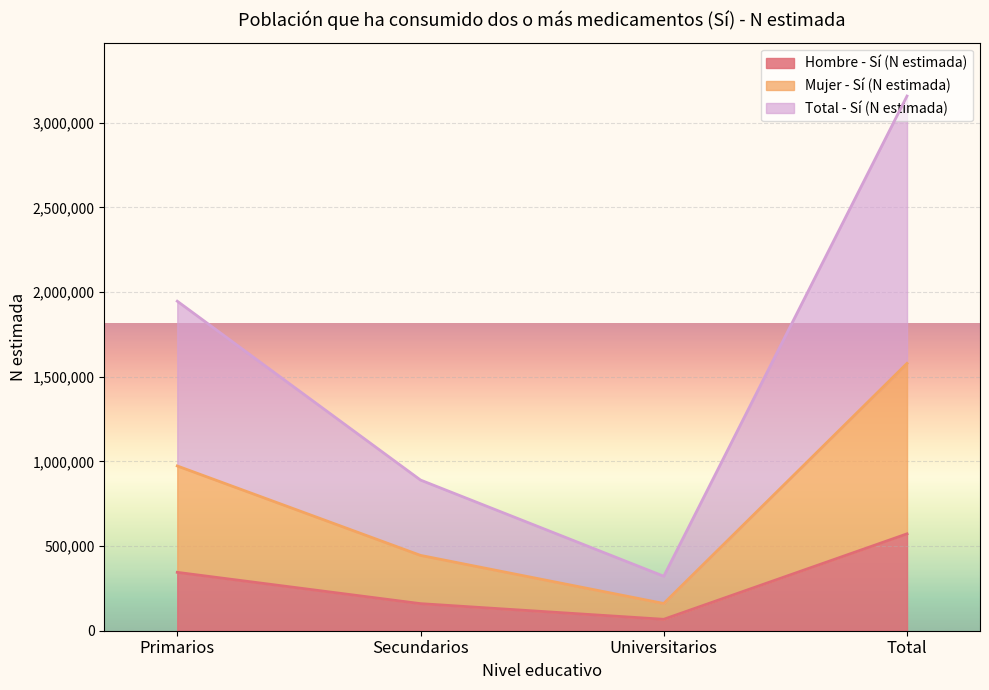

Count the number of data series in this chart.

3